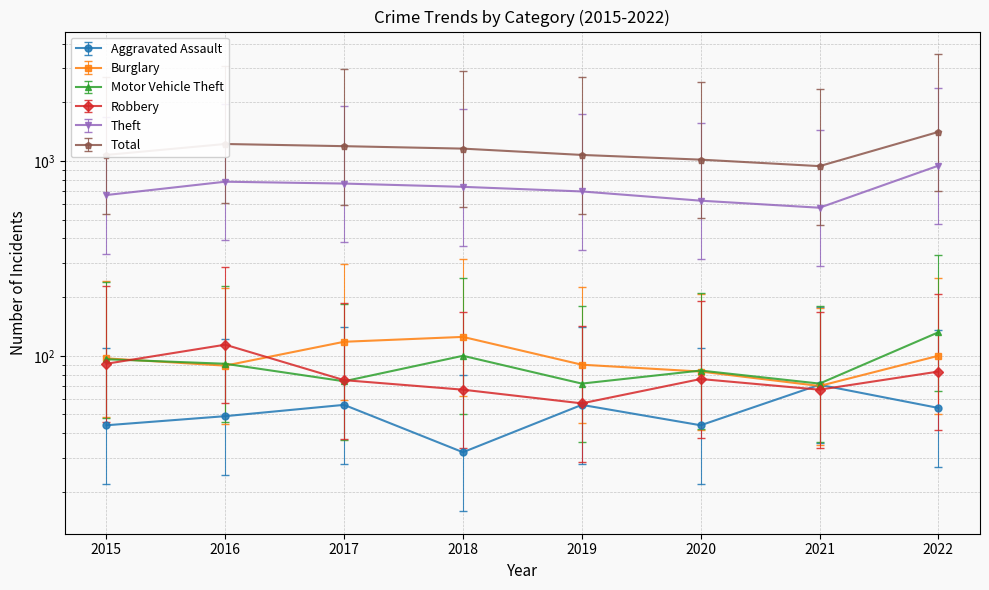

At which category is the sum across all series the highest?

2022